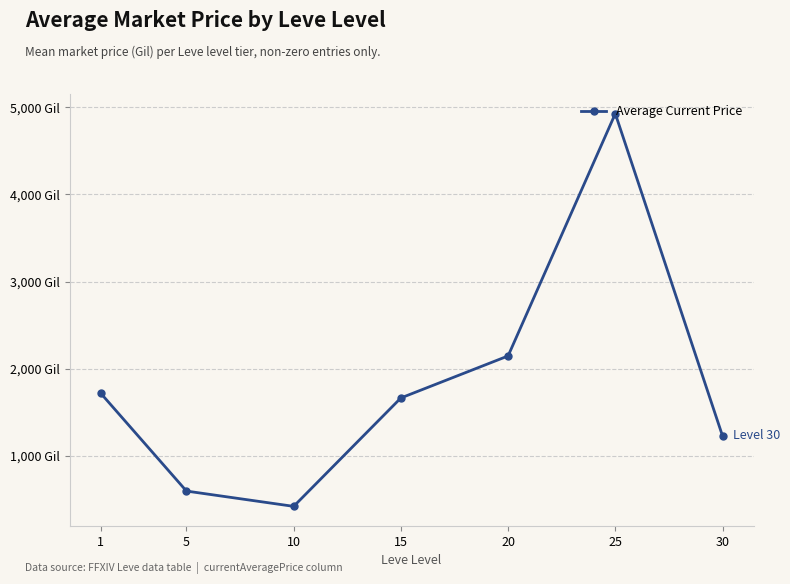

At which category does the chart reach its minimum across all series?

10